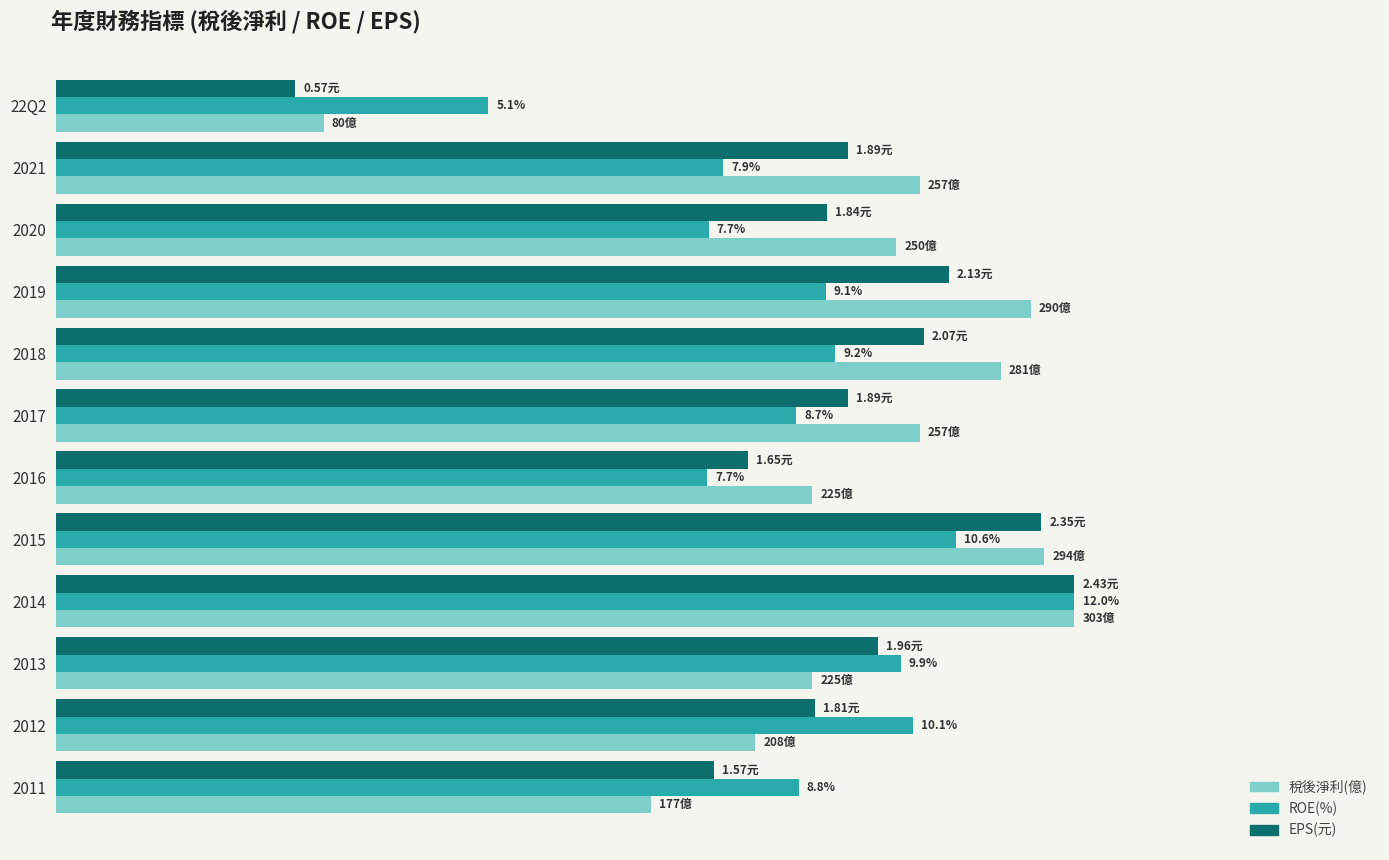

What are all the series names shown in the legend?

稅後淨利(億), ROE(%), EPS(元)